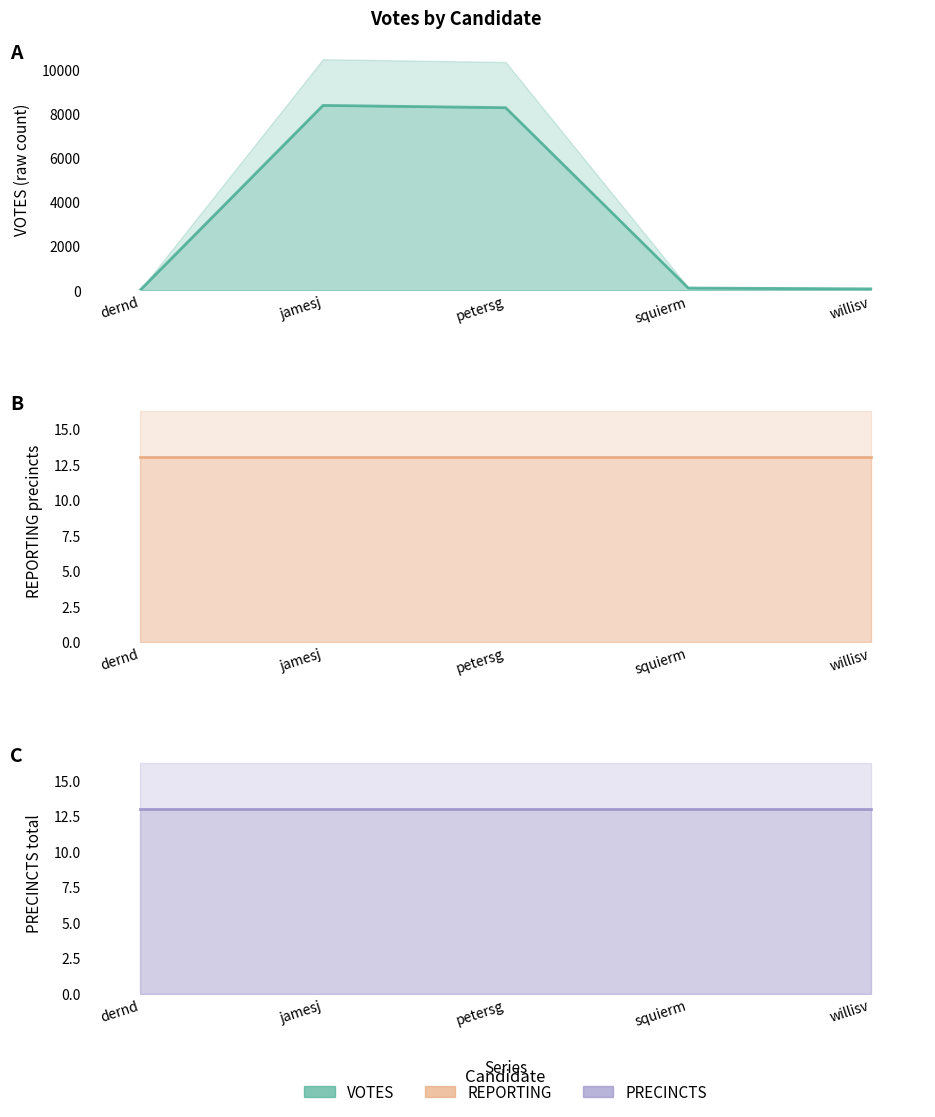

What is the average value of the REPORTING series?

13